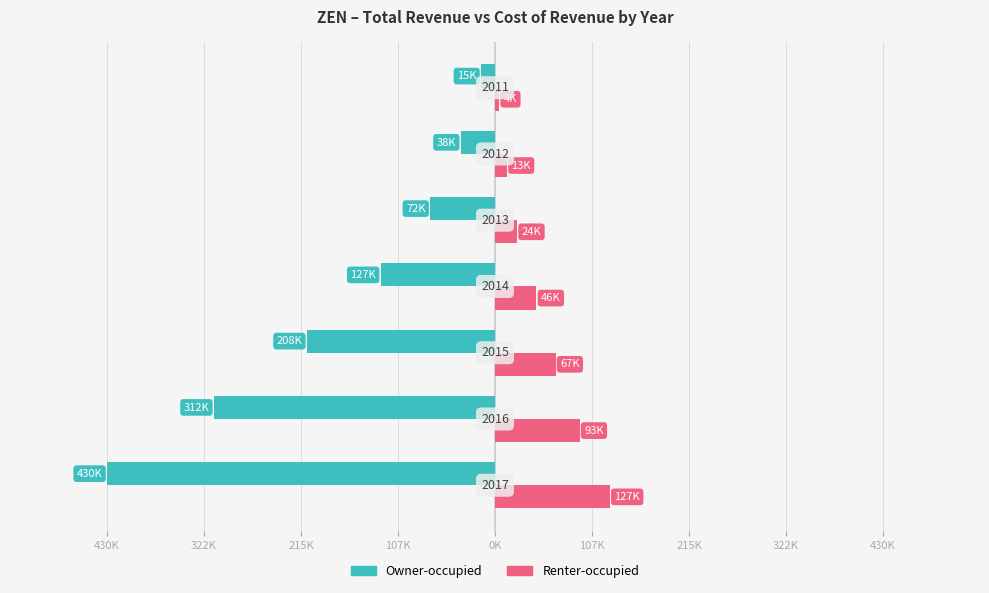

What are all the series names shown in the legend?

Owner-occupied, Renter-occupied